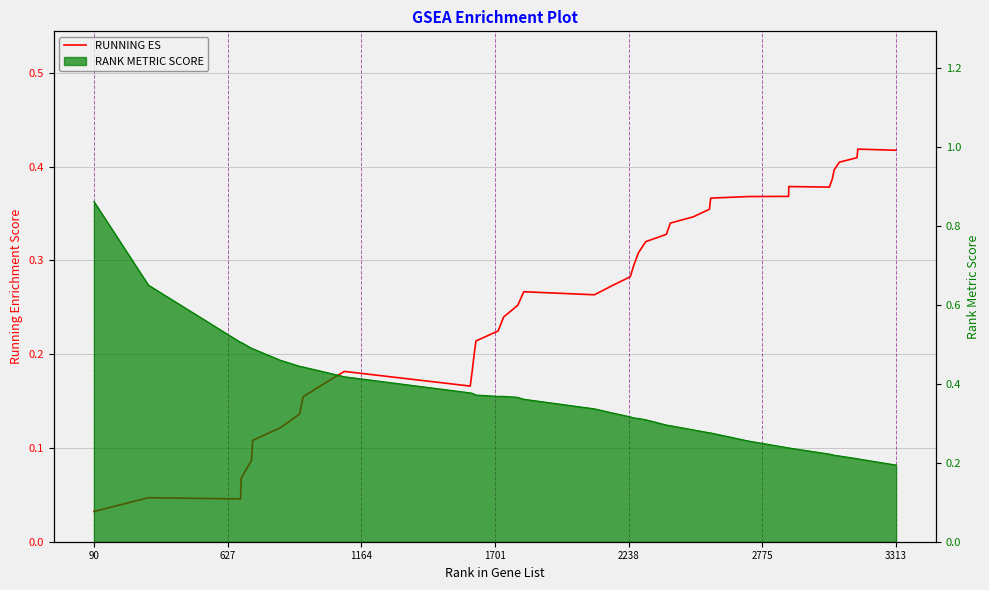

True or false: the data shows 0.3 at 14.

False